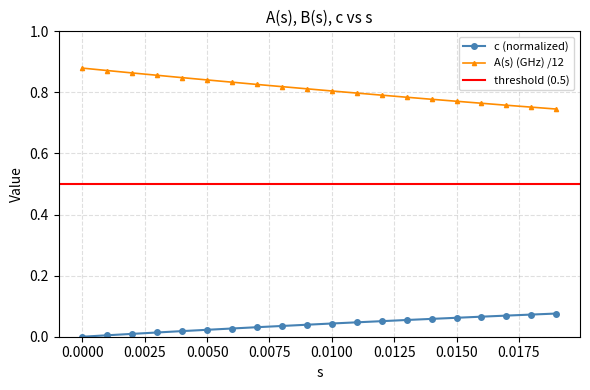

Count the number of categories in the chart.

20